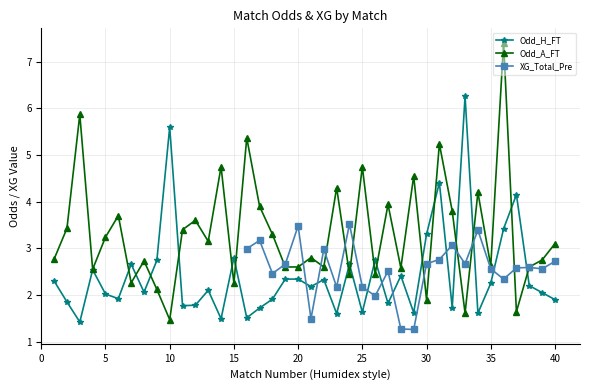

What is the sum of the Odd_H_FT values at 32 and 4?

4.3